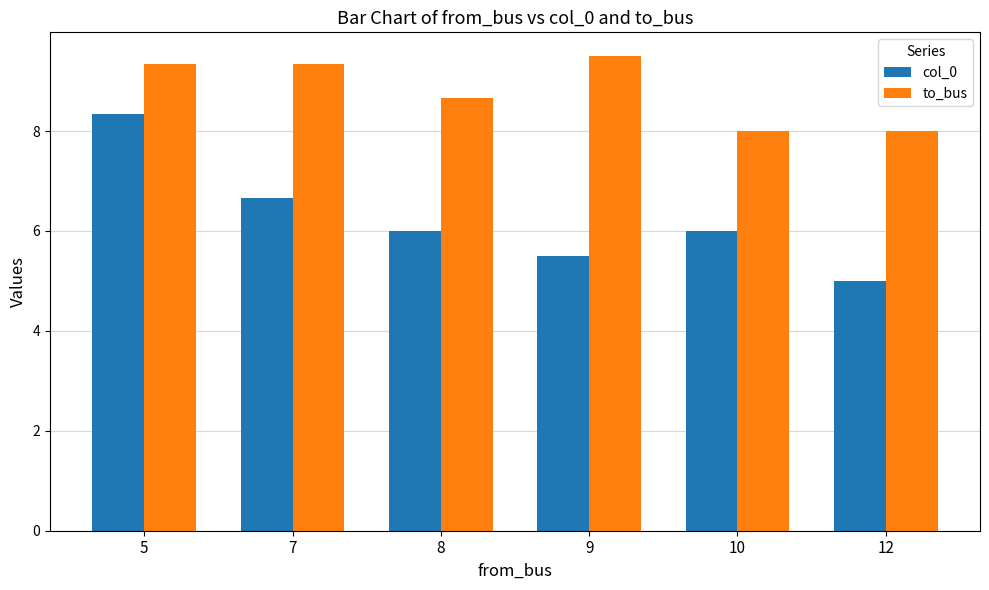

The value of to_bus at 12 is 8.0. True or false?

True